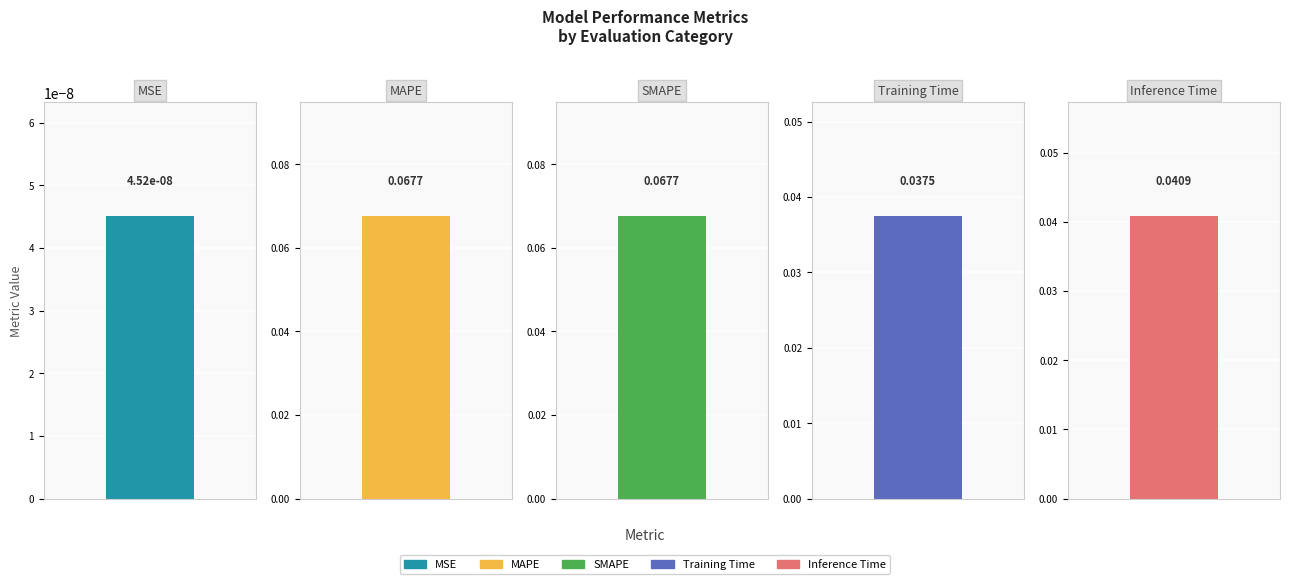

Reading left to right, transcribe all the data shown in this chart.

0.0	0.1	0.1	0.0	0.0